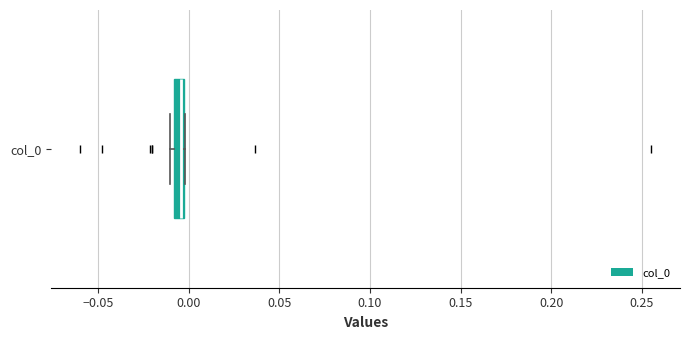

Where is the right edge of the box for col_0 on the x-axis? The values are not printed on the chart, so give them approximately, as read against the axis.

0.000